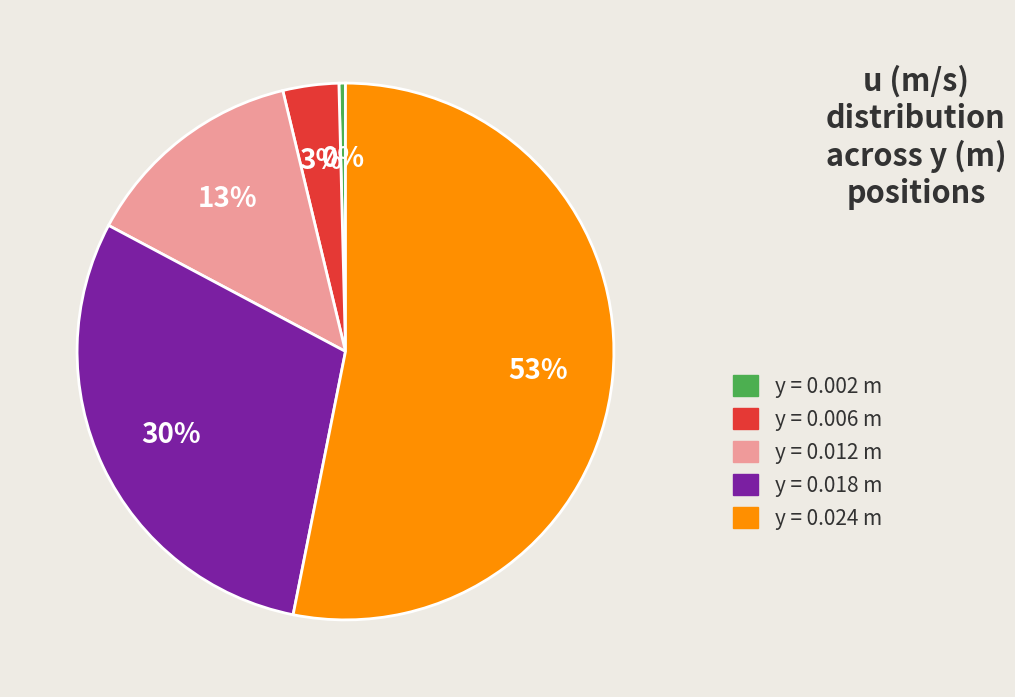

To the nearest percent, what is the average slice percentage?

20%